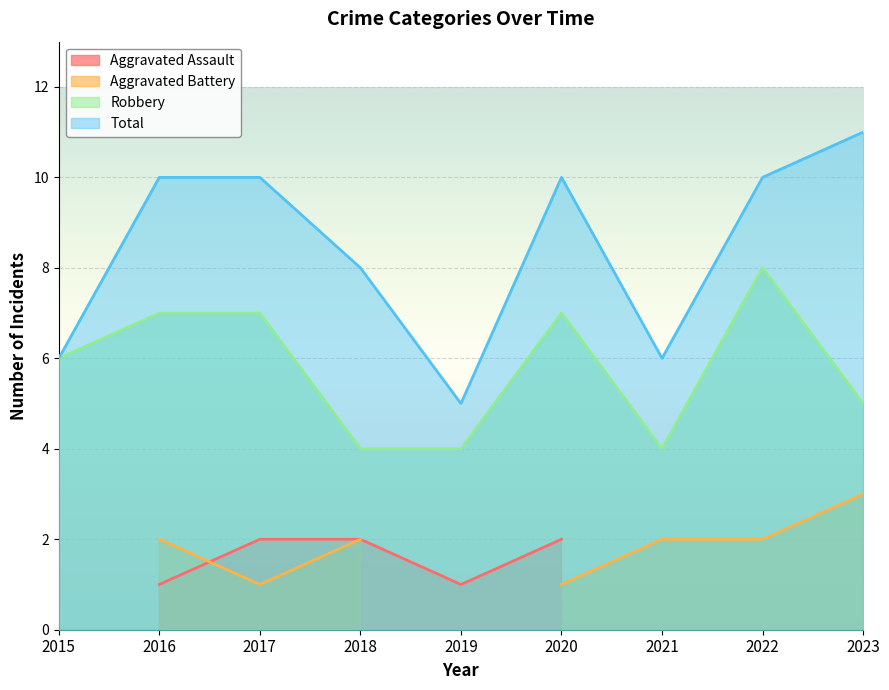

True or false: Robbery and Total cross at least once.

False